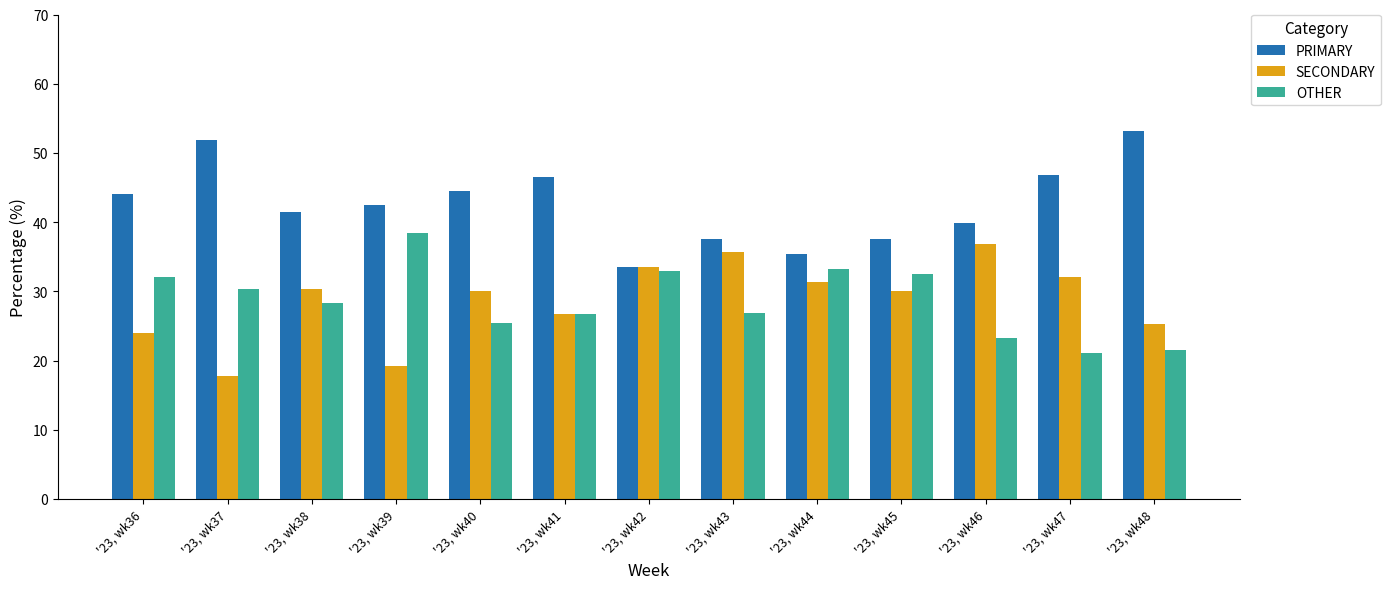

Between '23, wk42 and '23, wk46, which series saw the biggest shift?

OTHER